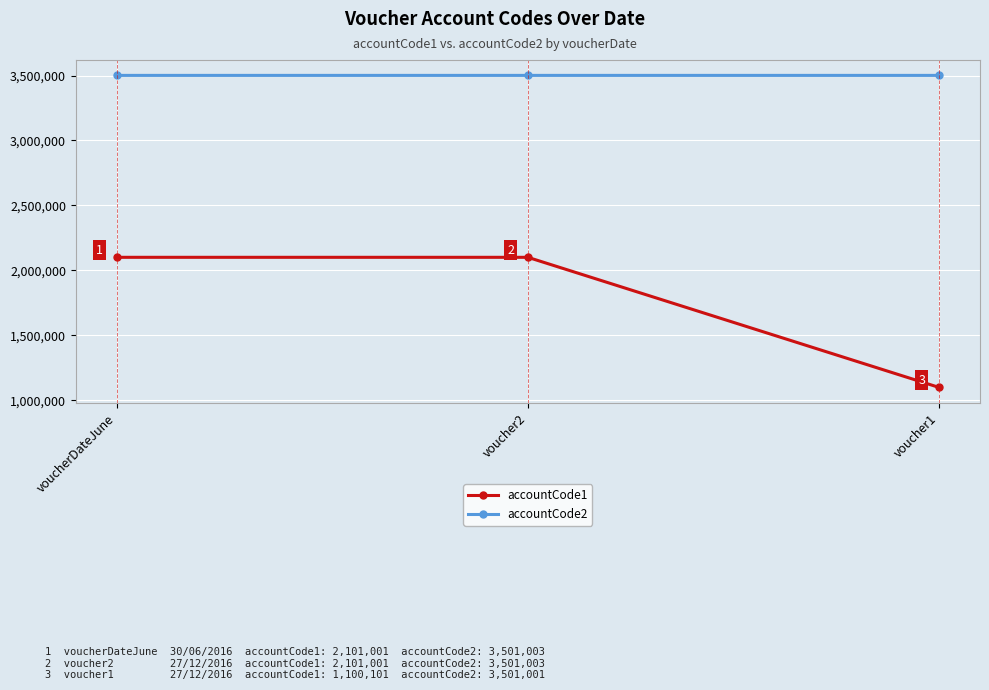

How many accountCode1 values are between 1100101 and 2101001?

3